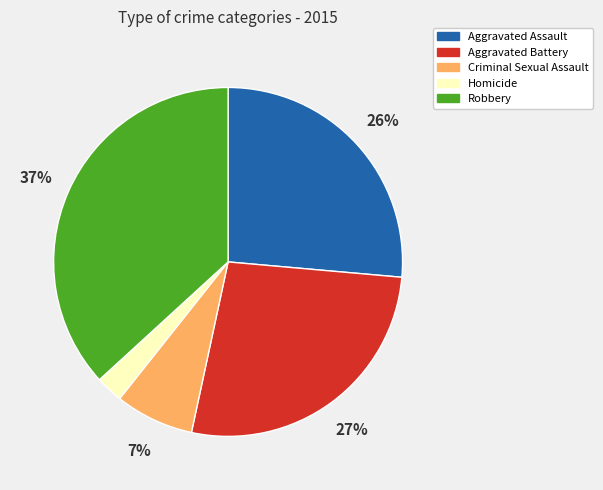

To the nearest percent, what is the average slice percentage?

20%